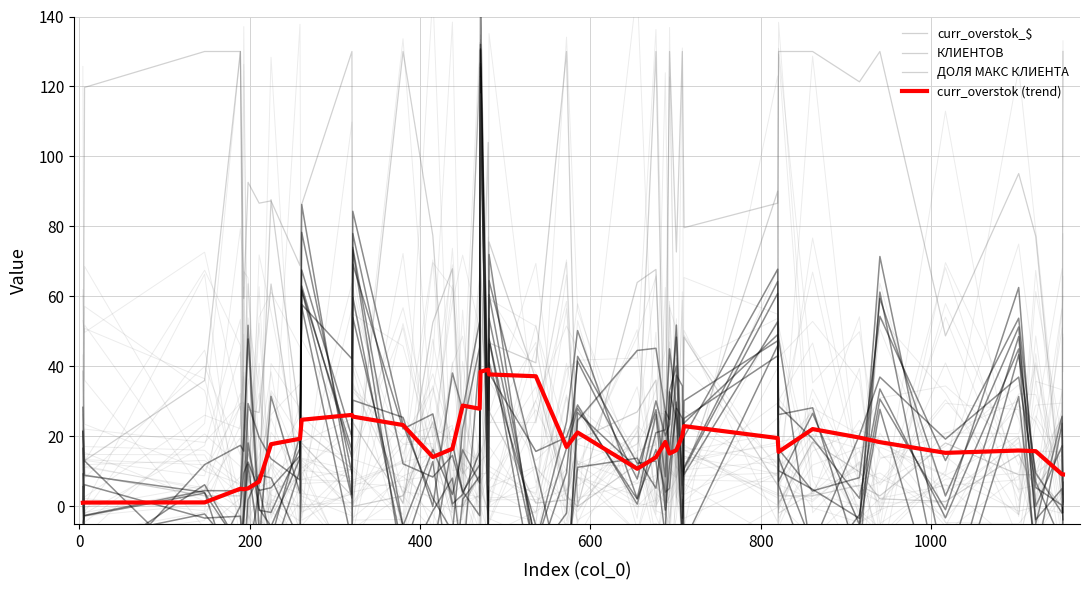

Reading left to right, list all the values displayed in this chart.

curr_overstok_$: 38.7	13.1	36.0	130.0	19.8	27.7	26.8	63.6	7.4	22.2	10.8	24.1	0.9	52.6	67.9	9.4	122.6	73.5	4.8	27.2	1.0	1.9	19.1	27.0	36.1	0.0	11.7	20.3	2.3	8.3	90.1	0.8	18.4	9.9	2.2	1.4	14.8	4.9	16.6	0.3
КЛИЕНТОВ: 0.0	9.1	3.0	3.0	12.1	15.1	6.0	87.7	24.2	18.1	3.0	0.0	3.0	24.2	0.0	0.0	9.1	117.9	6.0	75.6	36.3	3.0	0.0	12.1	130.0	0.0	3.0	42.3	3.0	48.4	6.0	3.0	3.0	6.0	3.0	18.1	9.1	9.1	0.0	3.0
ДОЛЯ МАКС КЛИЕНТА: 0.0	119.7	130.0	130.0	59.4	92.6	86.7	87.3	68.8	86.3	130.0	0.0	130.0	77.4	0.0	0.0	126.8	32.9	104.0	46.7	41.1	130.0	0.0	64.0	67.7	0.0	130.0	72.7	130.0	79.7	86.7	130.0	130.0	121.3	130.0	48.8	95.1	77.2	0.0	130.0
curr_overstok (trend): 1.1	1.1	1.2	5.1	4.9	5.2	7.1	17.8	19.4	24.8	26.2	25.7	23.3	14.1	16.5	28.8	27.9	38.5	39.1	37.7	37.2	17.0	21.1	10.8	14.1	18.4	15.1	16.1	20.2	23.0	19.5	15.6	22.1	19.7	18.4	15.3	16.0	15.8	9.2	9.1